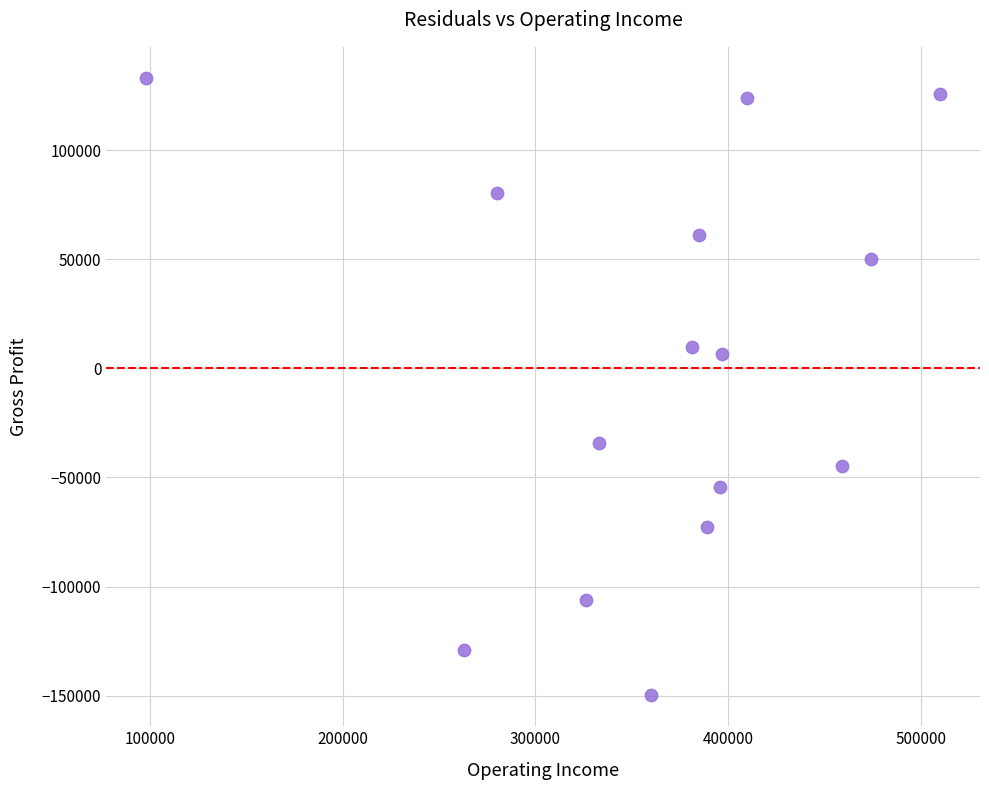

What Y value in the scatter plot is closest to -8325?

6666.6